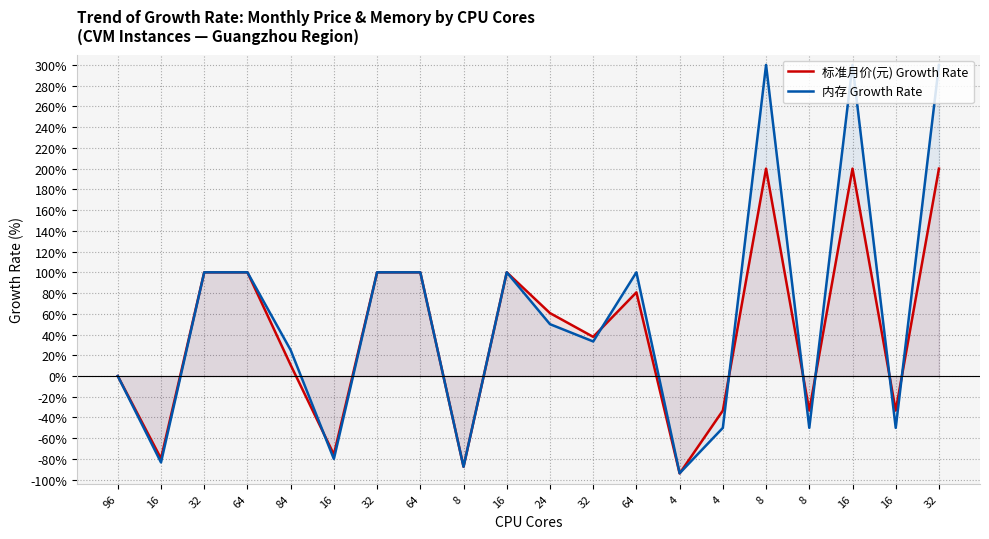

How many lines are shown in the chart?

2